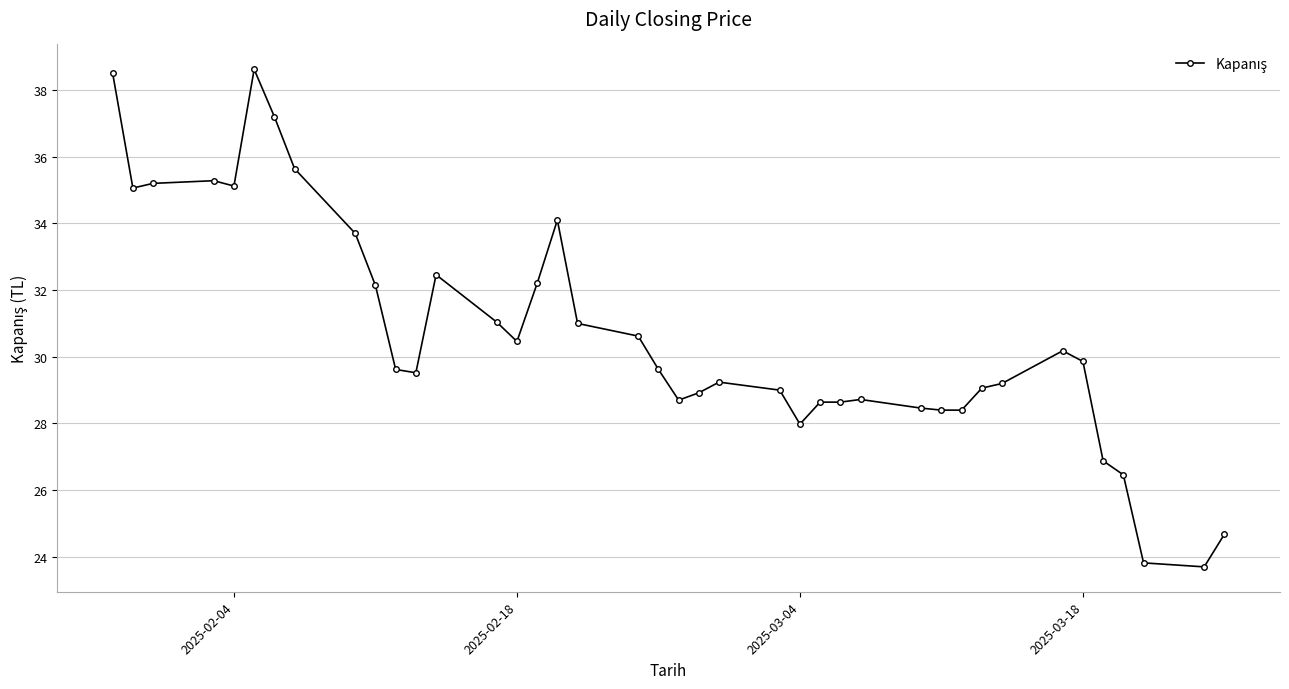

True or false: the data has more than 2 interior local peaks.

True